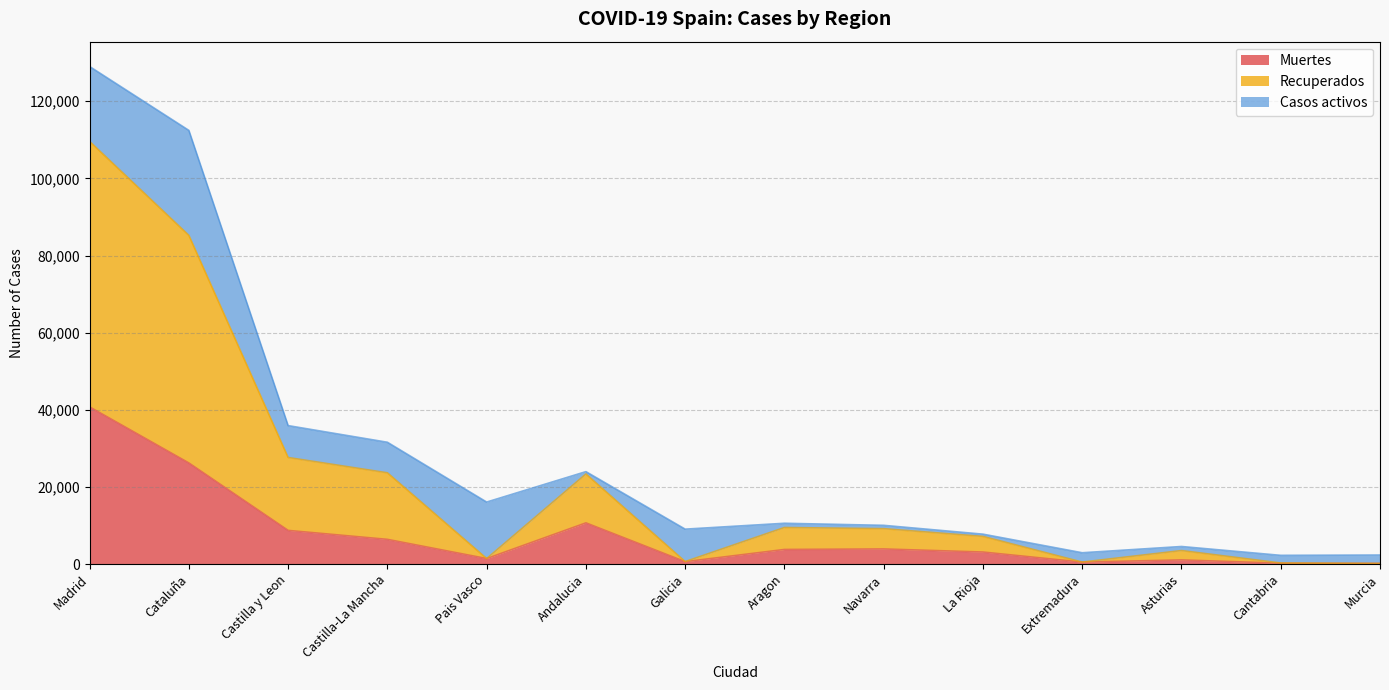

Which series changed the most between Galicia and Navarra?

Recuperados